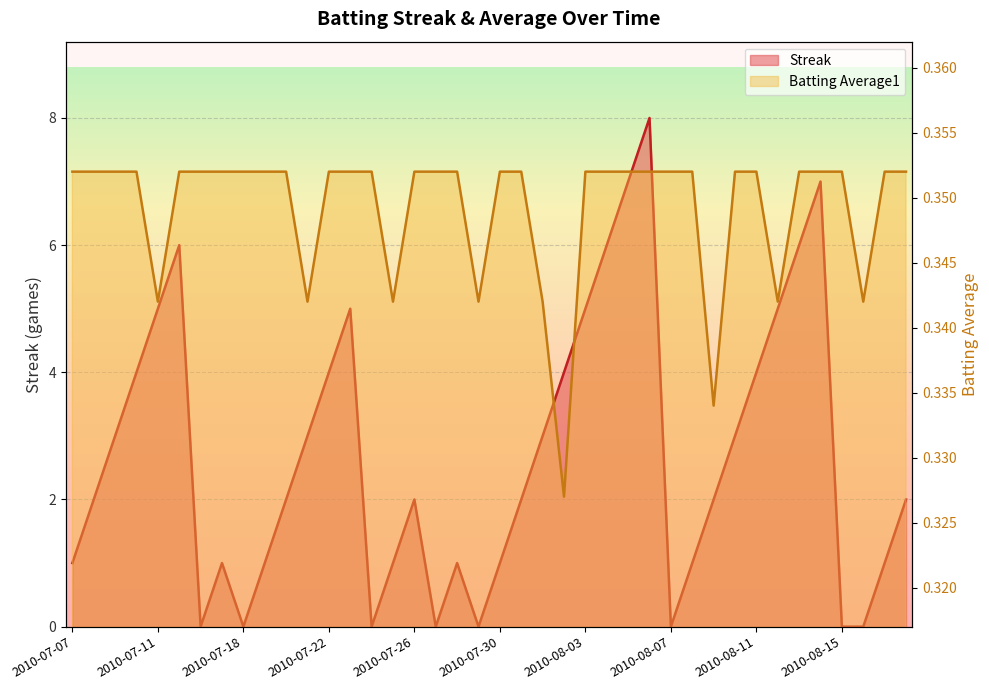

At how many categories does at least one series exceed 7?

1